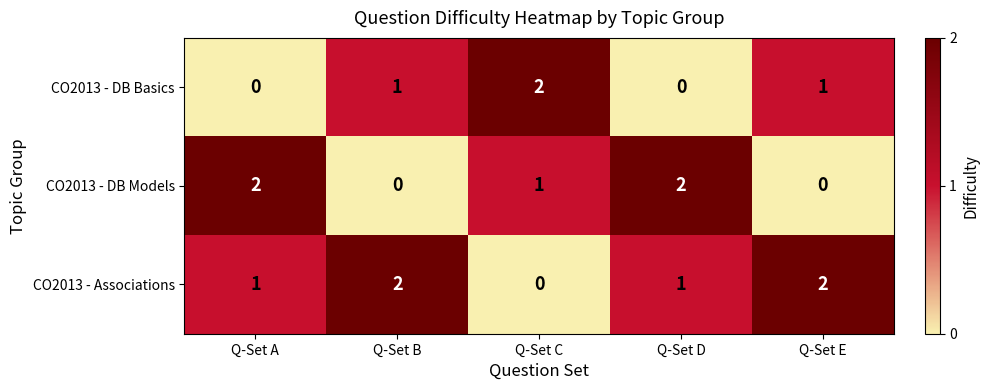

Count the CO2013 - DB Basics values in the range 0 to 1.

4